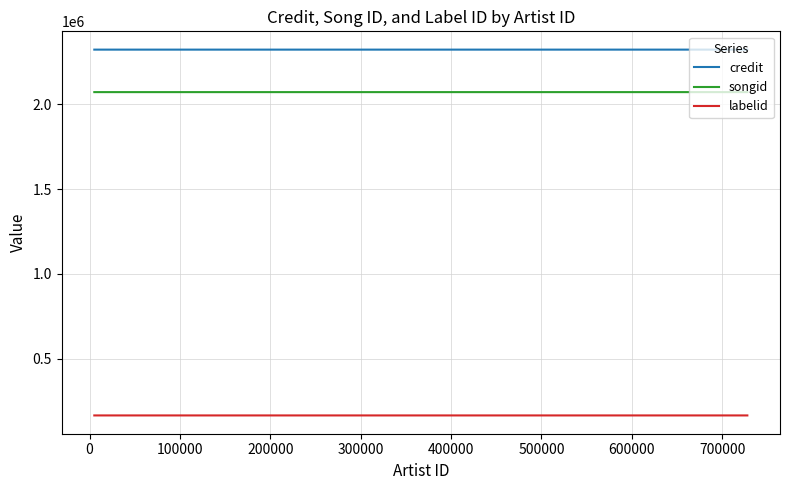

At which category is the sum across all series the highest?

100000